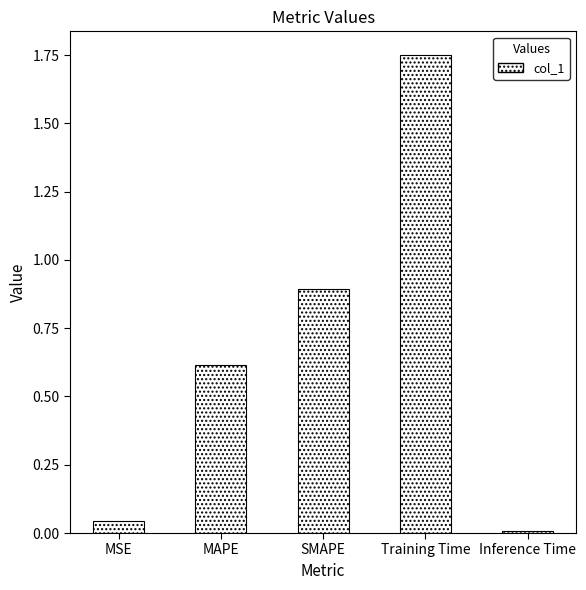

Where is the data nearest to the value 0?

Inference Time